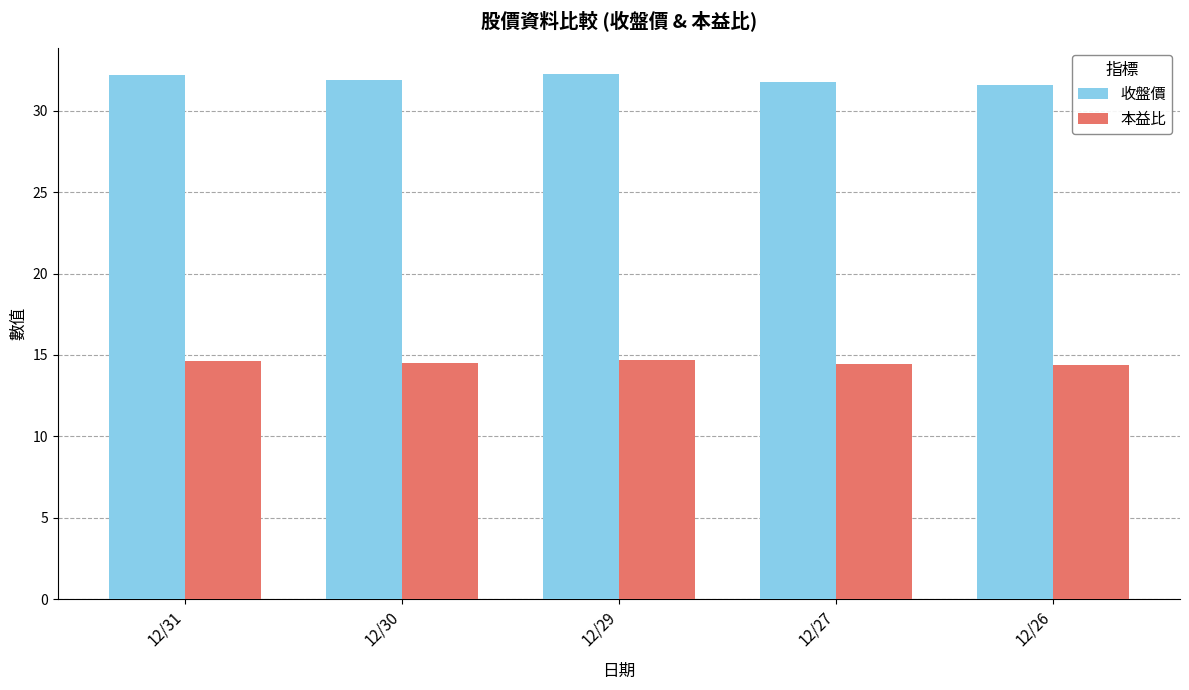

What is the sum of all 收盤價 values?

159.7